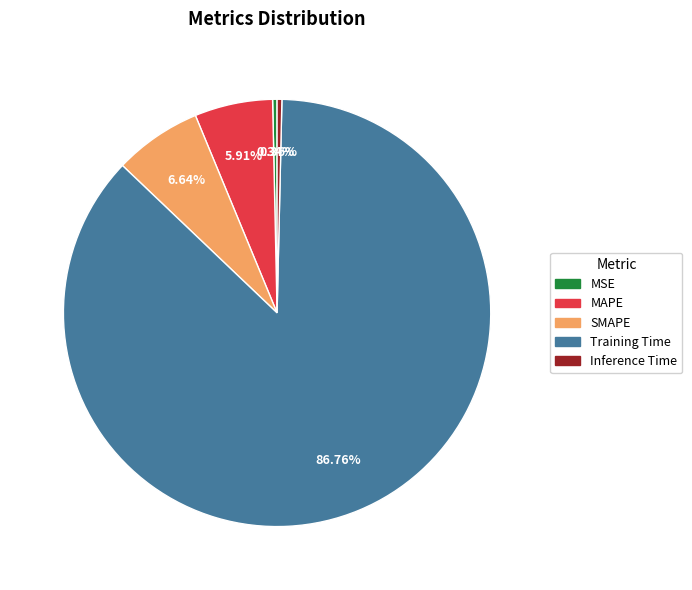

Which has a higher value, SMAPE or MSE?

SMAPE